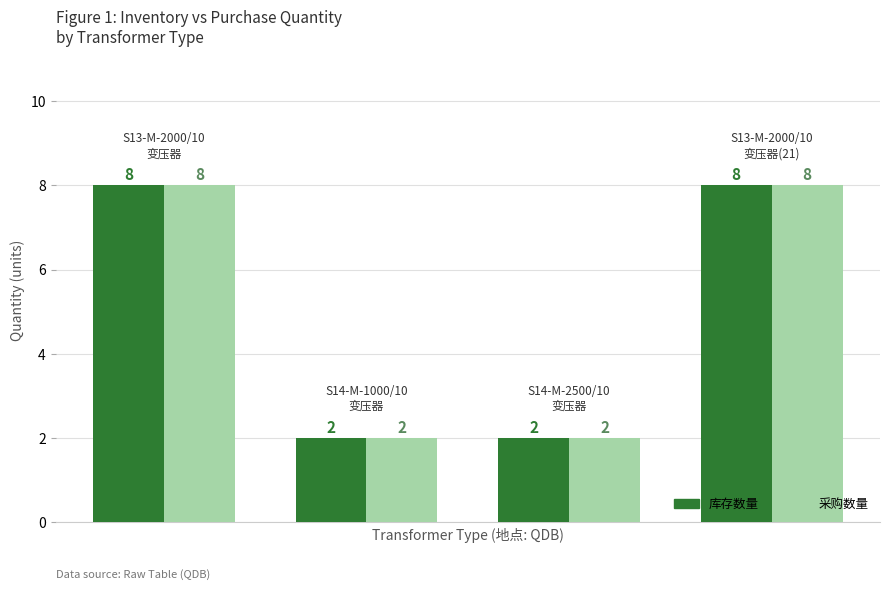

What is the highest value of the 采购数量 series?

8